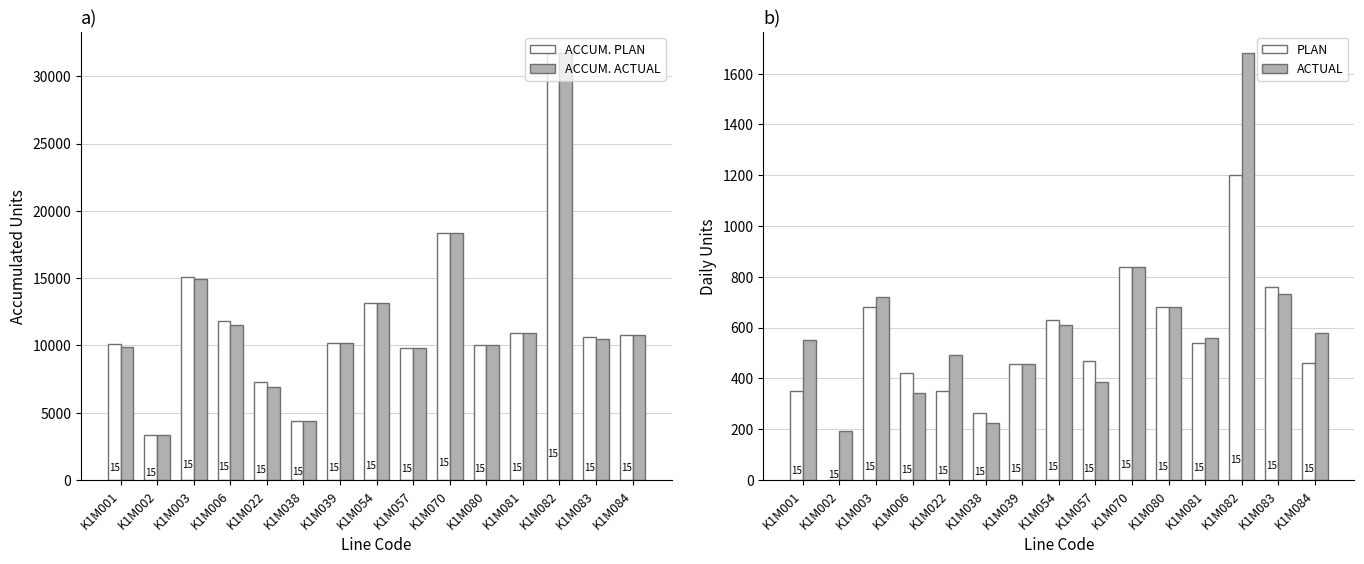

What are all the series names shown in the legend?

ACCUM. PLAN, ACCUM. ACTUAL, PLAN, ACTUAL